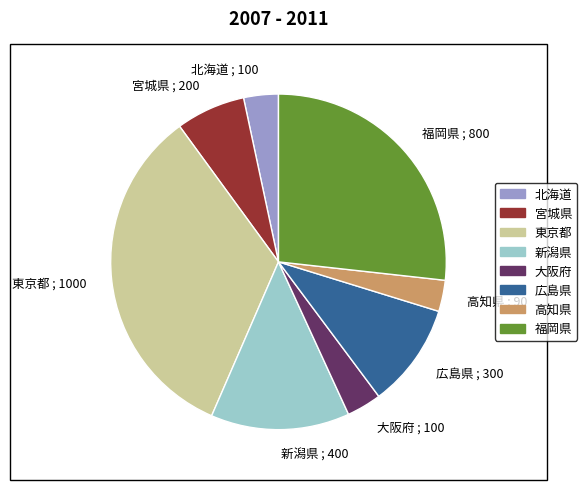

How many slices are in this pie chart?

8